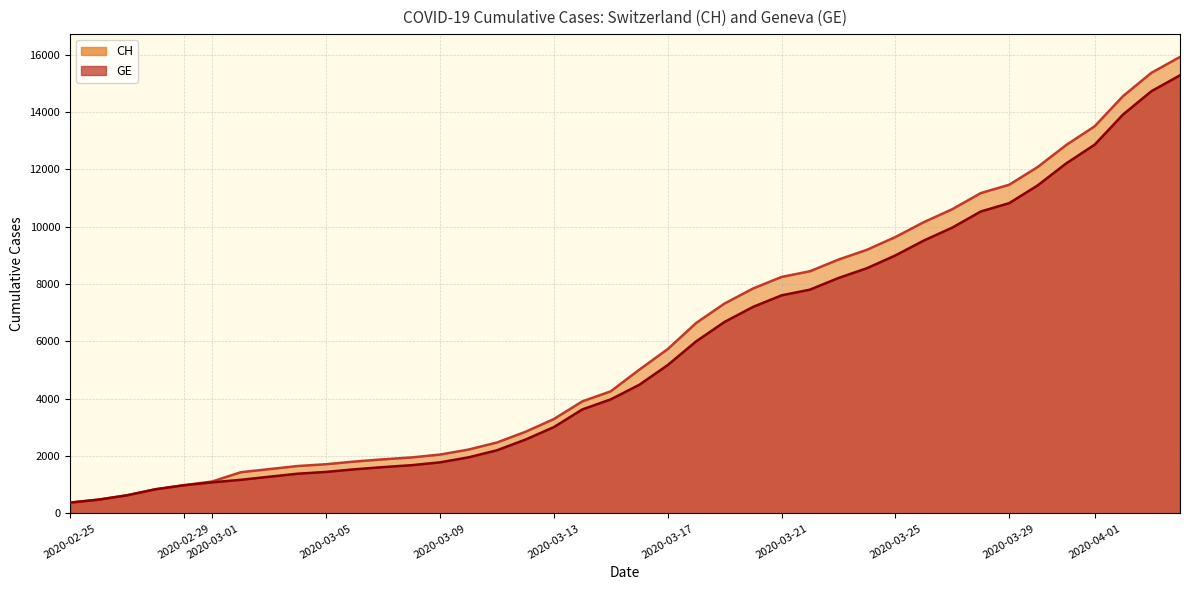

True or false: GE has a value of 5064 at 32.

False